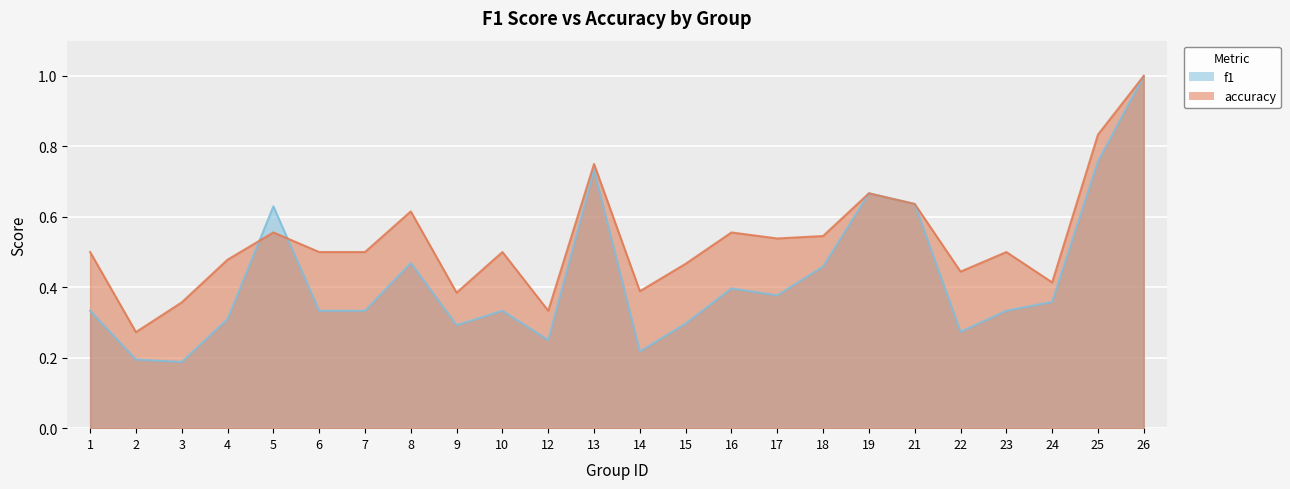

What is the maximum value for accuracy?

1.0